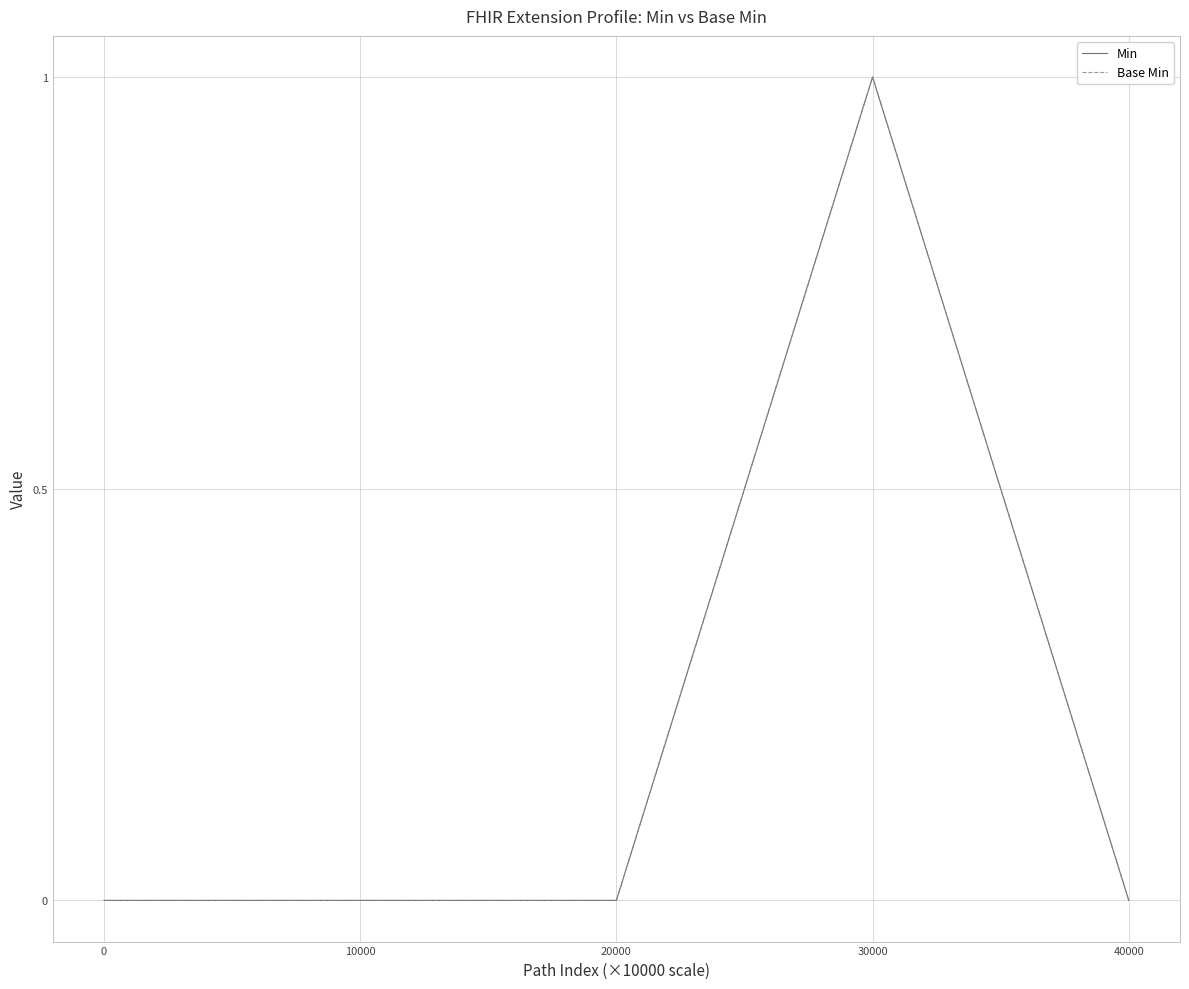

List the series in order of their peak value, highest first.

Min, Base Min